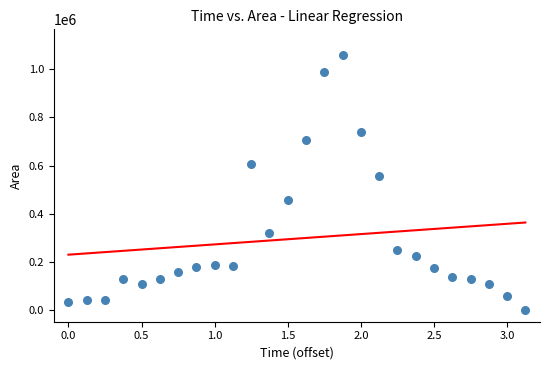

What Y value in the scatter plot is closest to 530312?

556875